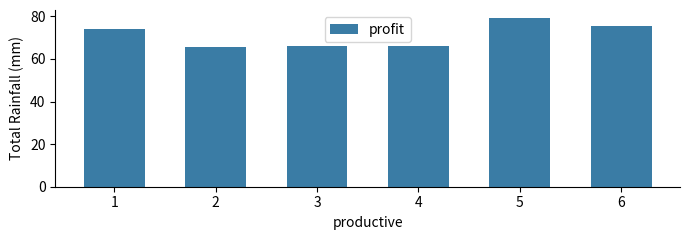

What is the ratio of the value at 3 to the value at 5?

0.8